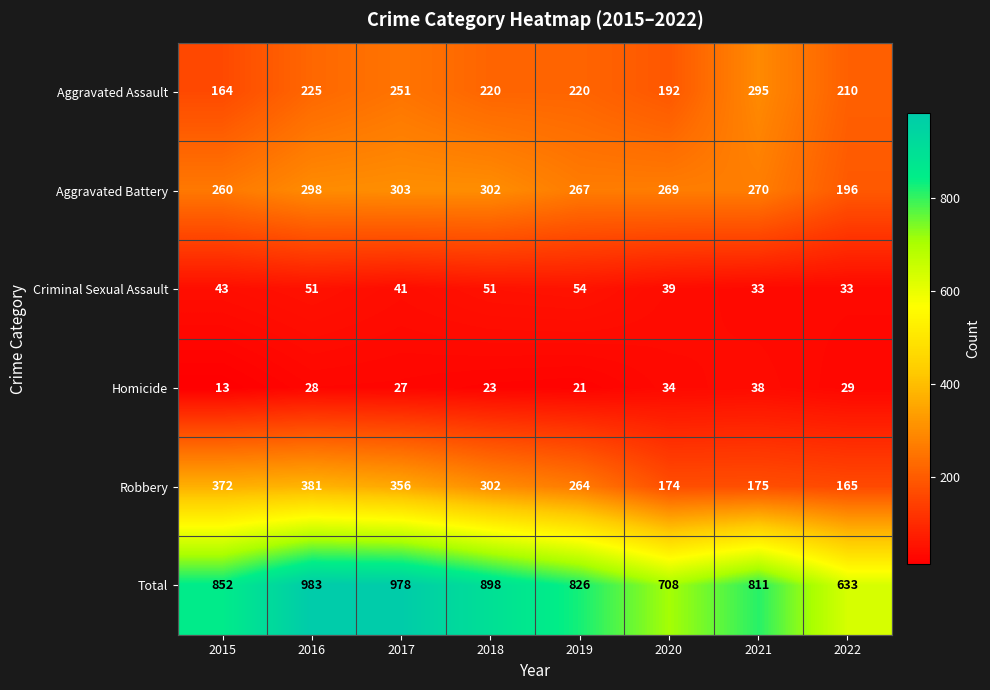

True or false: Homicide has a value of 21 at 2019.

True